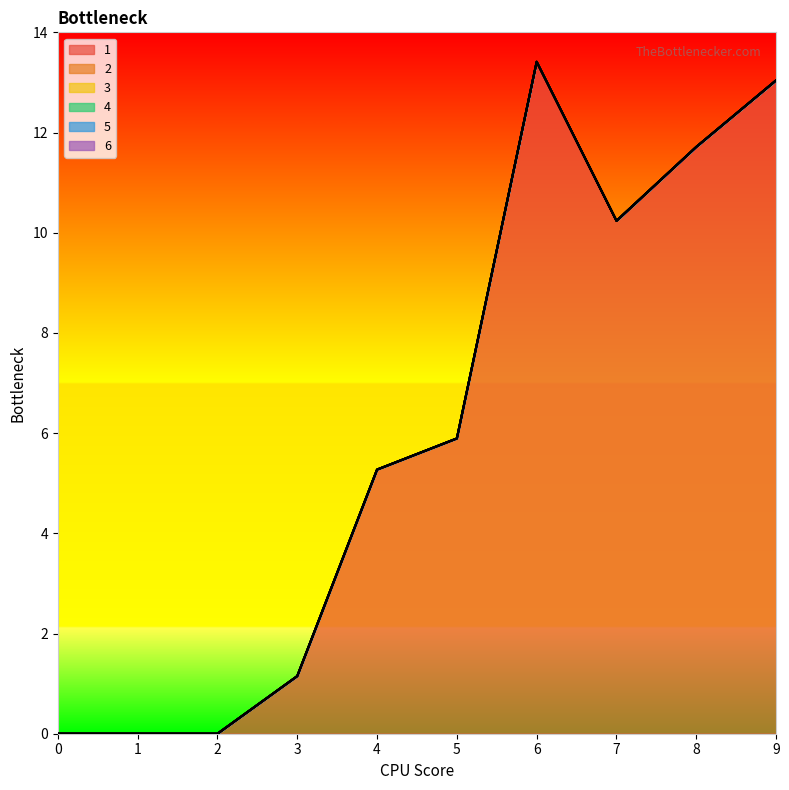

True or false: 3 and 5 intersect in this chart.

False